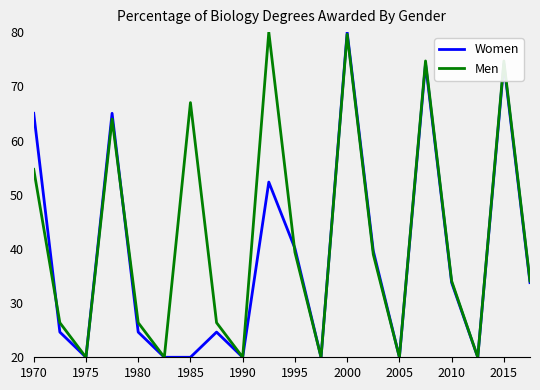

List the series in order of their overall mean, highest first.

Men, Women